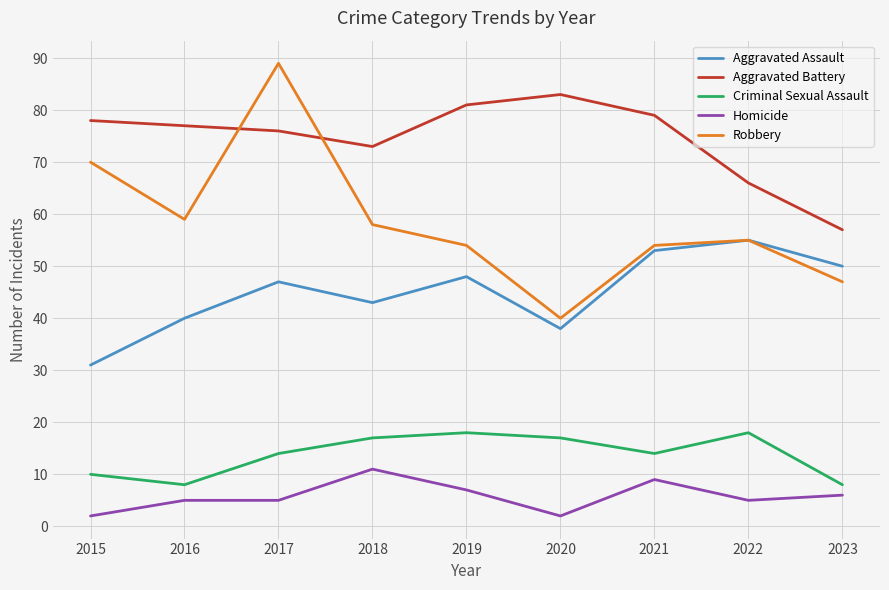

True or false: Homicide has a value of 2 at 2015.

True